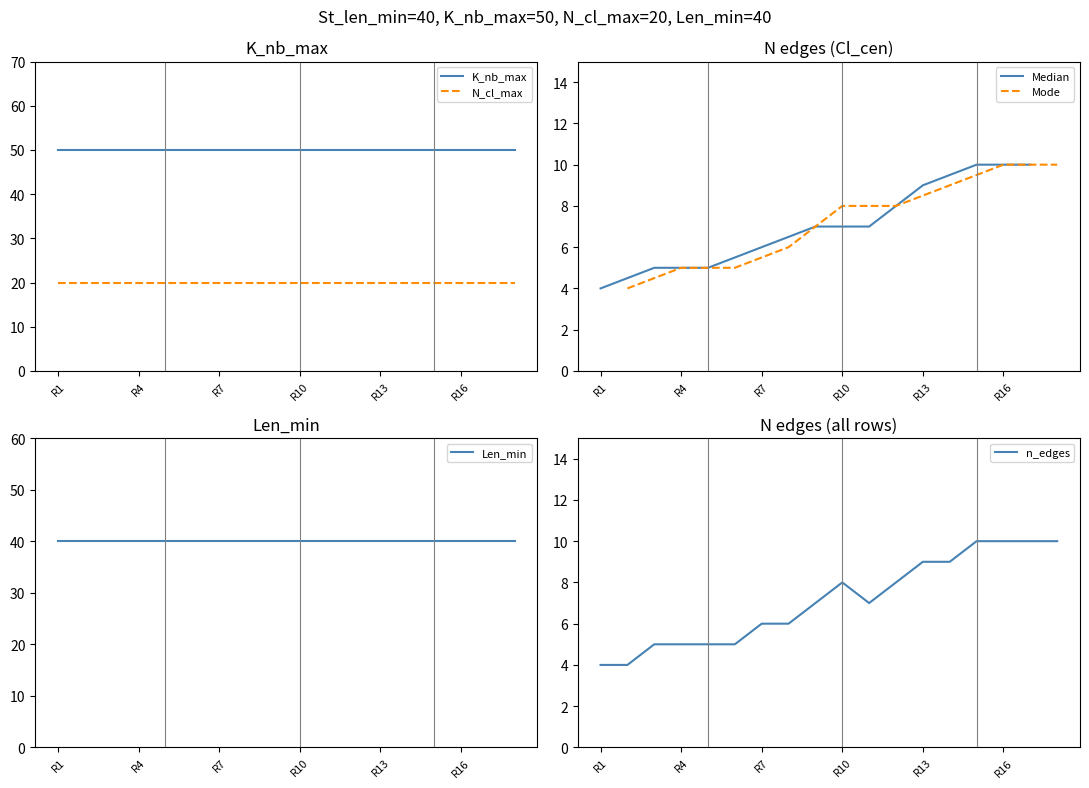

List the series in order of their overall mean, lowest first.

N_cl_max, Len_min, K_nb_max